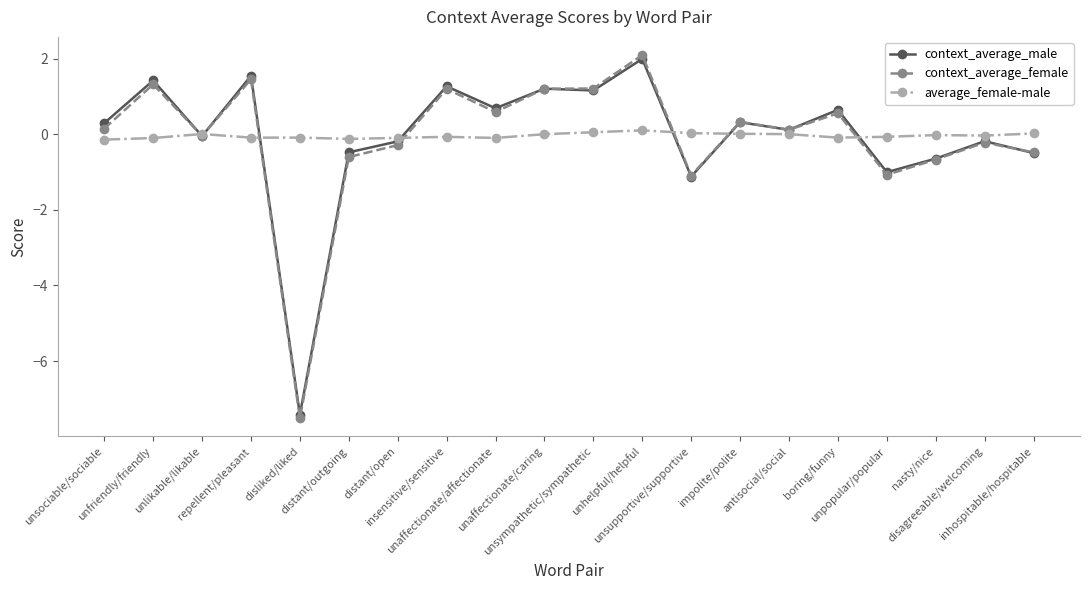

What is the highest value of the context_average_male series?

2.0